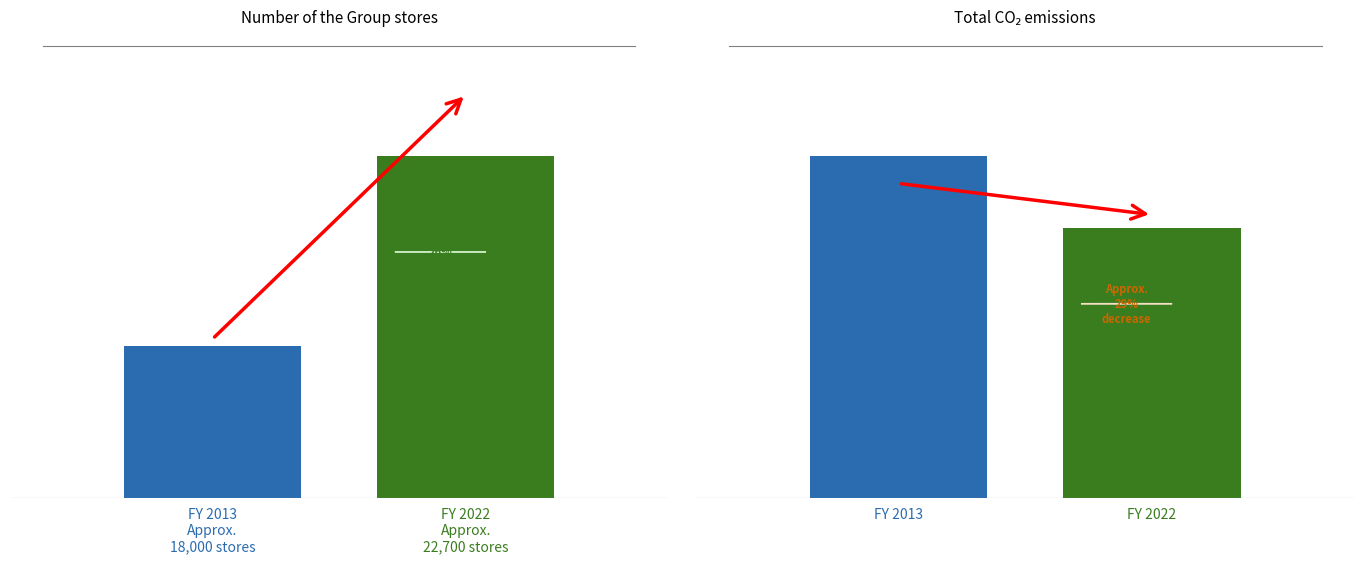

Does the chart contain stacked bars?

No